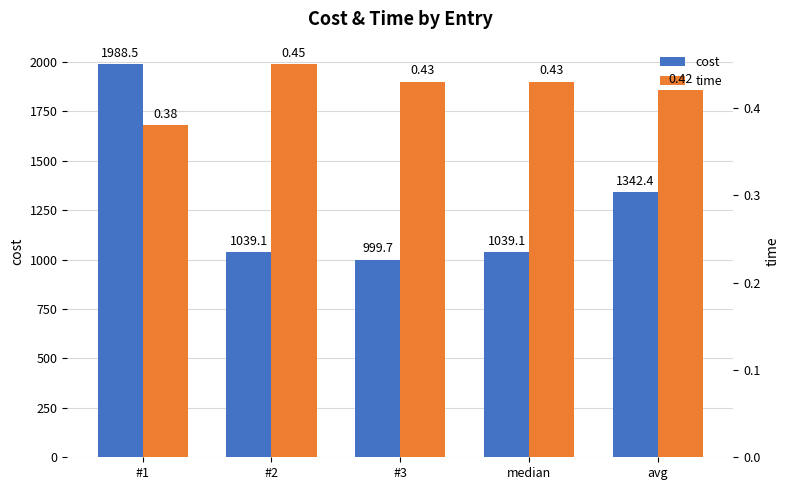

Between #1 and #3, which is larger?

#1